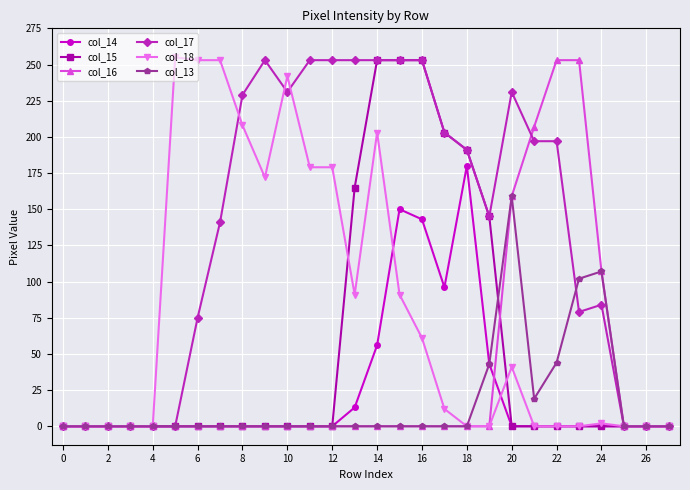

True or false: col_14 has more than 1 interior local peaks.

True